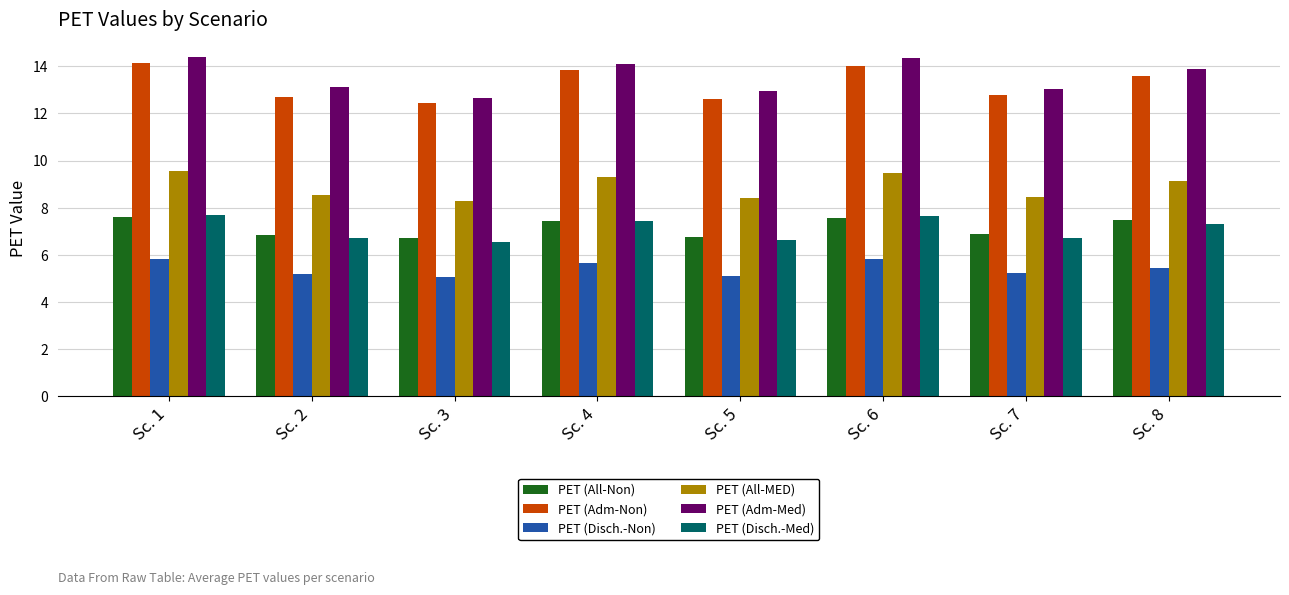

What is the minimum value shown in the chart?

5.1